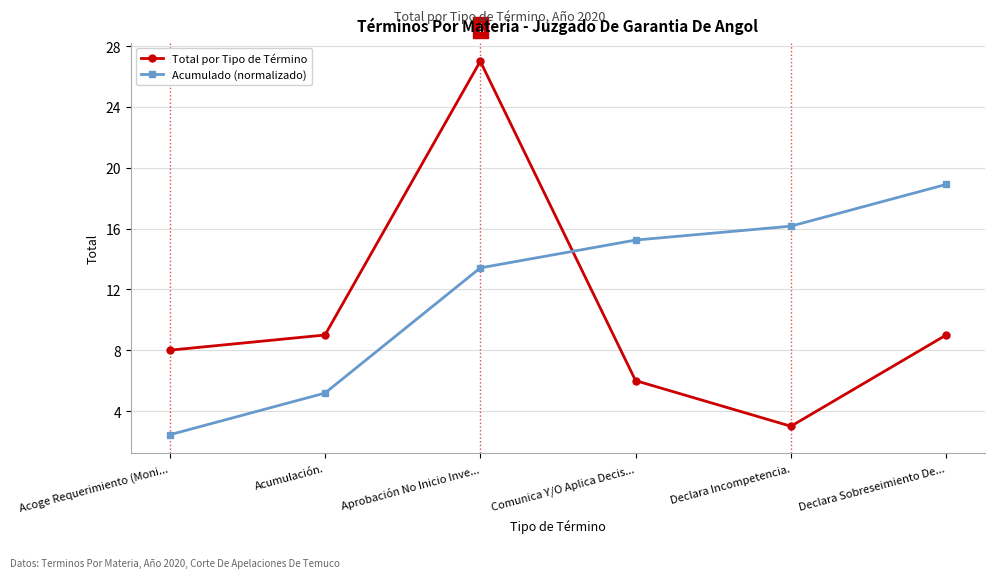

The Acumulado (normalizado) series shows 13.4 at Aprobación No Inicio Inve.... True or false?

True